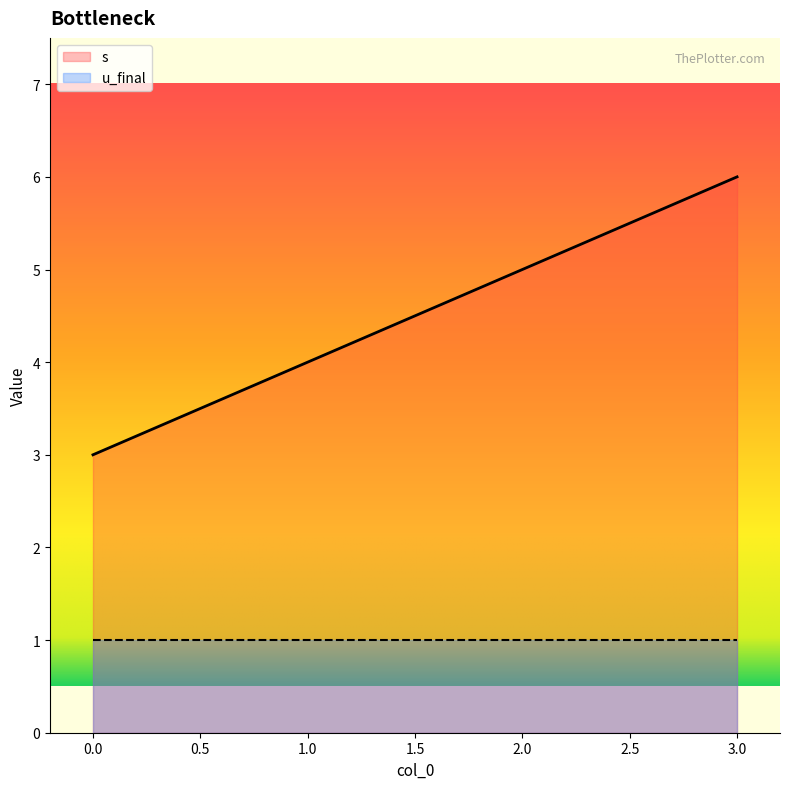

True or false: the data shows 2 at 3.

False